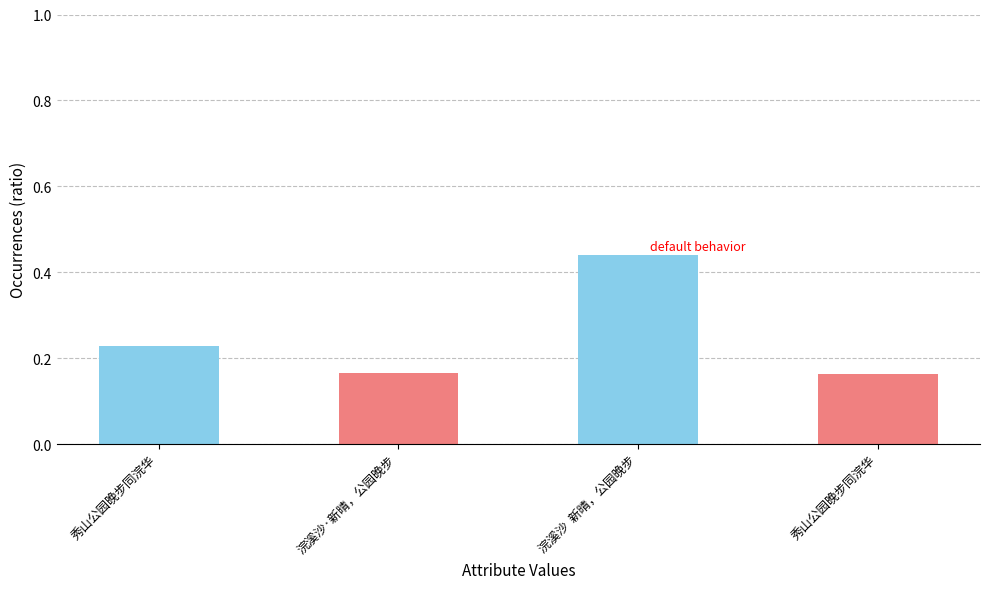

What is the sum of the values at 浣溪沙  新晴，公园晚步 and 浣溪沙·新晴，公园晚步?

0.6